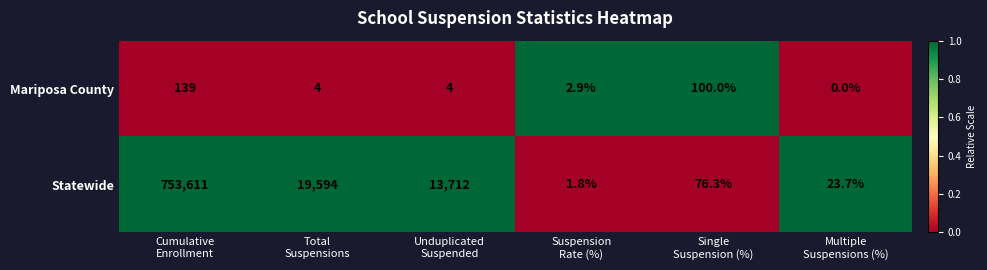

What is the difference between the second highest and minimum values in the Mariposa County series?

100.0